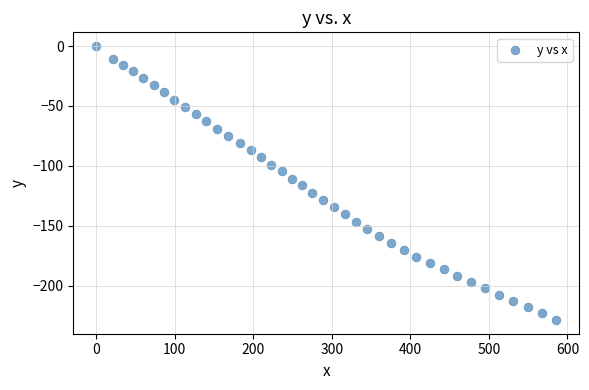

What is the range of X values (max minus min)?

585.7